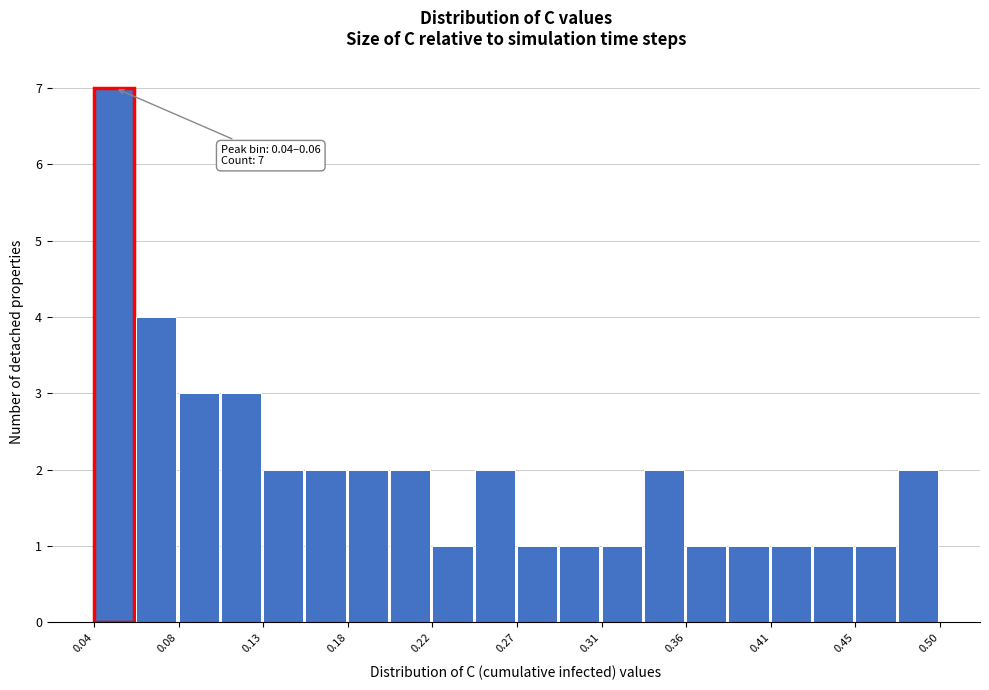

Which range on the x-axis has the tallest bar?

0.035 to 0.060